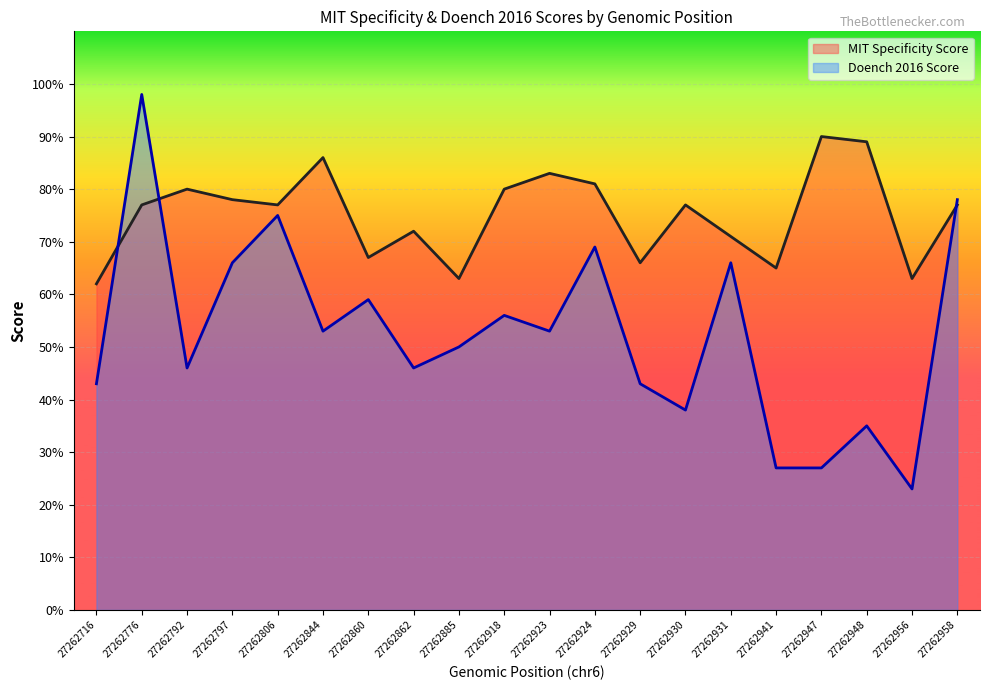

Count the number of data series in this chart.

2